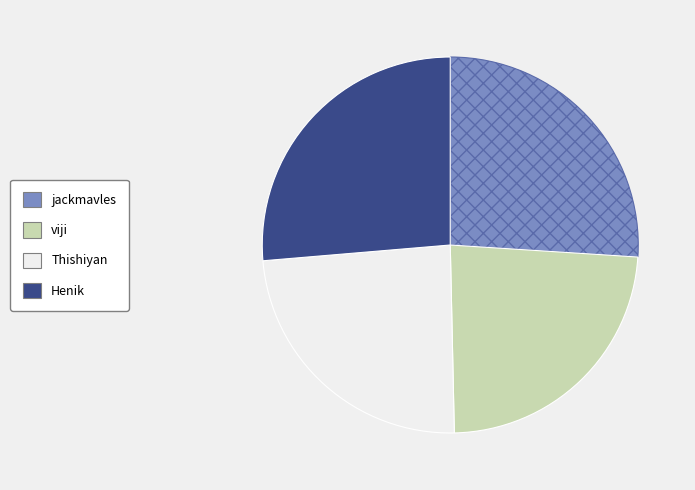

Which has a higher value, Thishiyan or Henik?

Henik